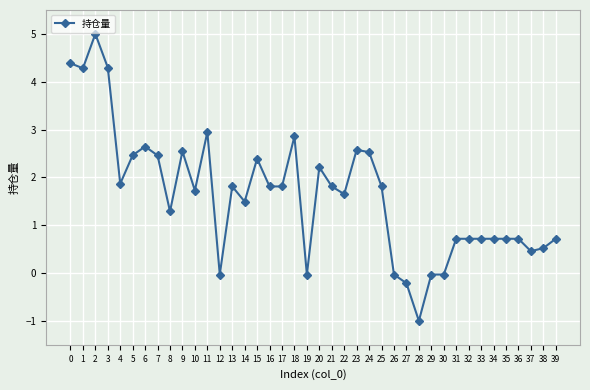

How many values are above zero?

33